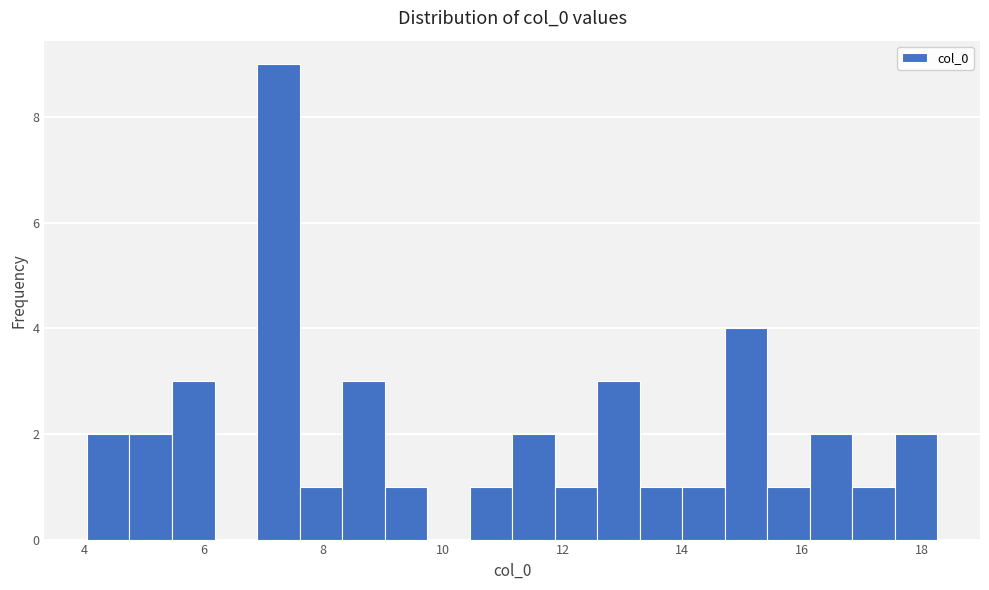

Read against the x-axis, roughly where is the centre of the tallest bar?

7.2